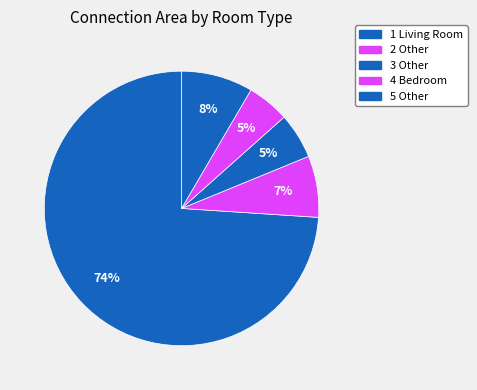

To the nearest percent, what is the average slice percentage?

20%